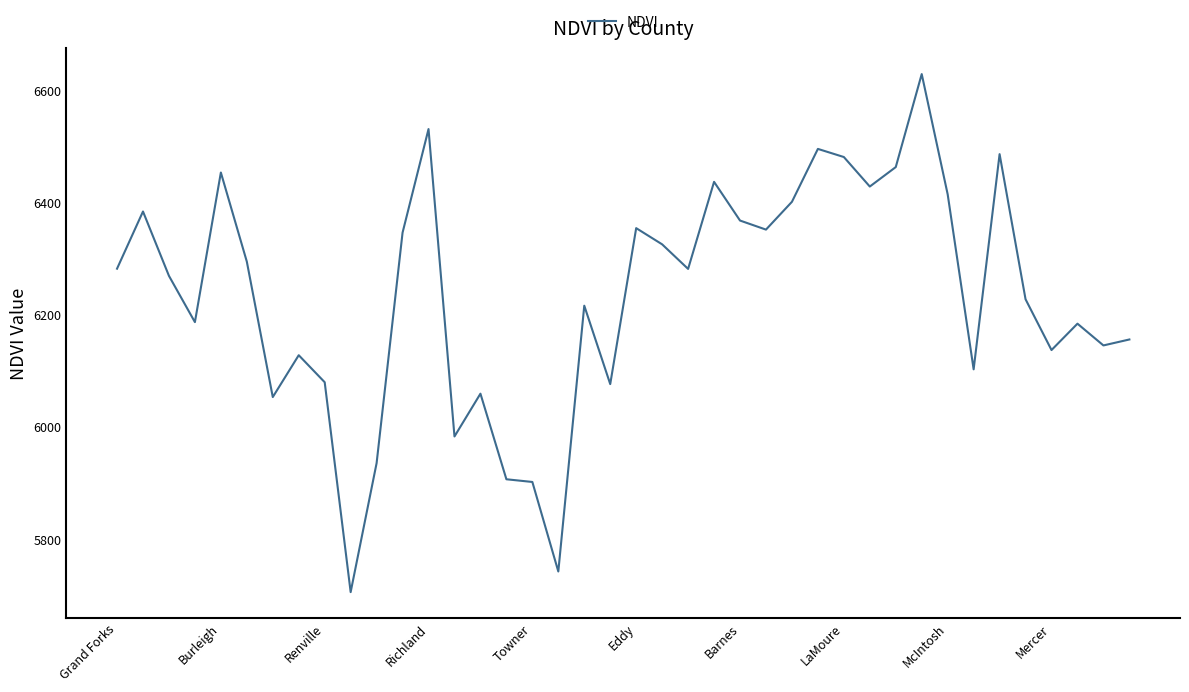

What is the minimum value shown in the chart?

5705.5